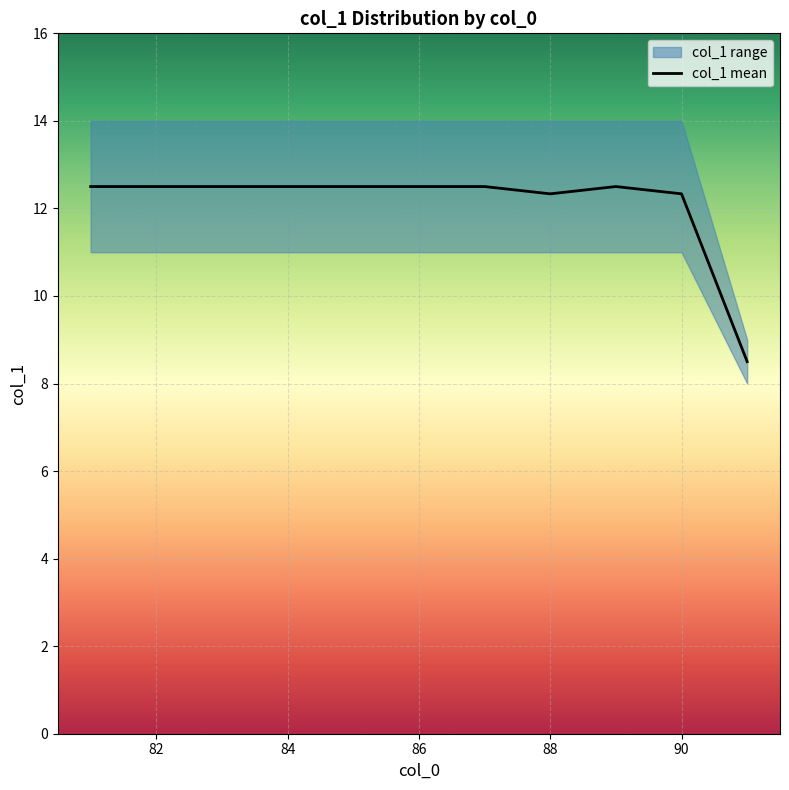

What is the lowest value of the col_1 mean series?

8.5